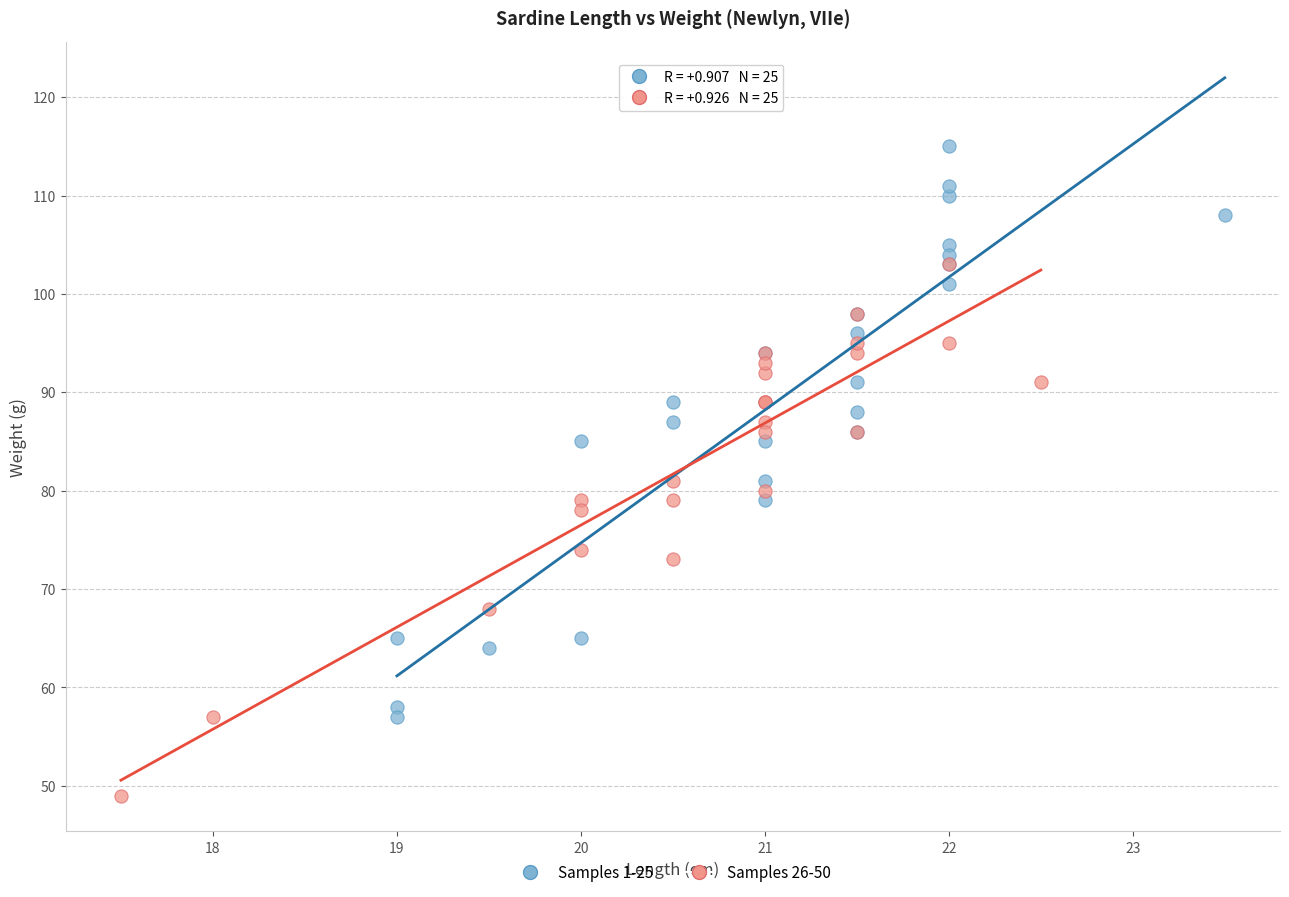

Which series has the widest spread of Y values?

Samples 1-25